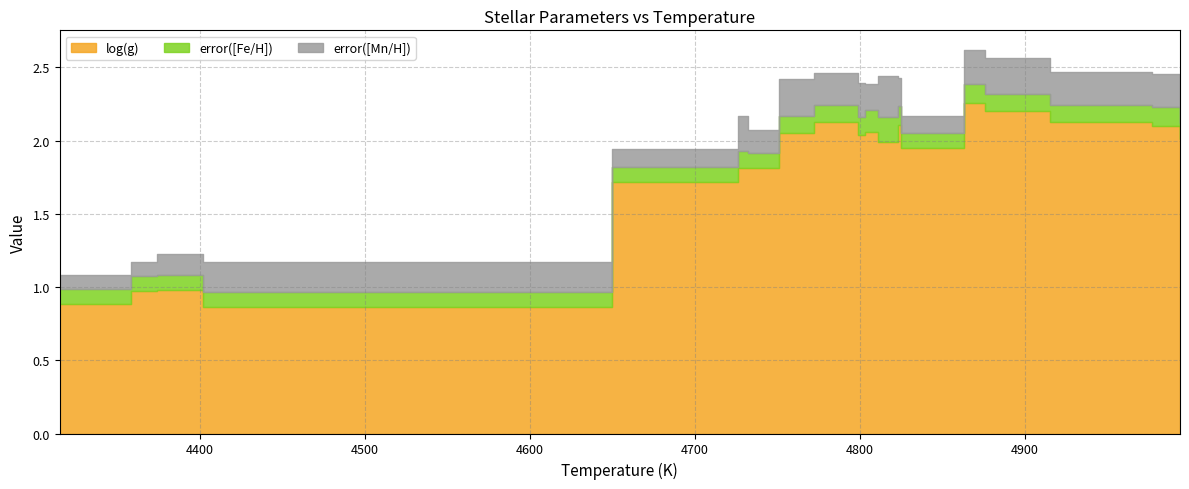

What are all the series names shown in the legend?

log(g), error([Fe/H]), error([Mn/H])